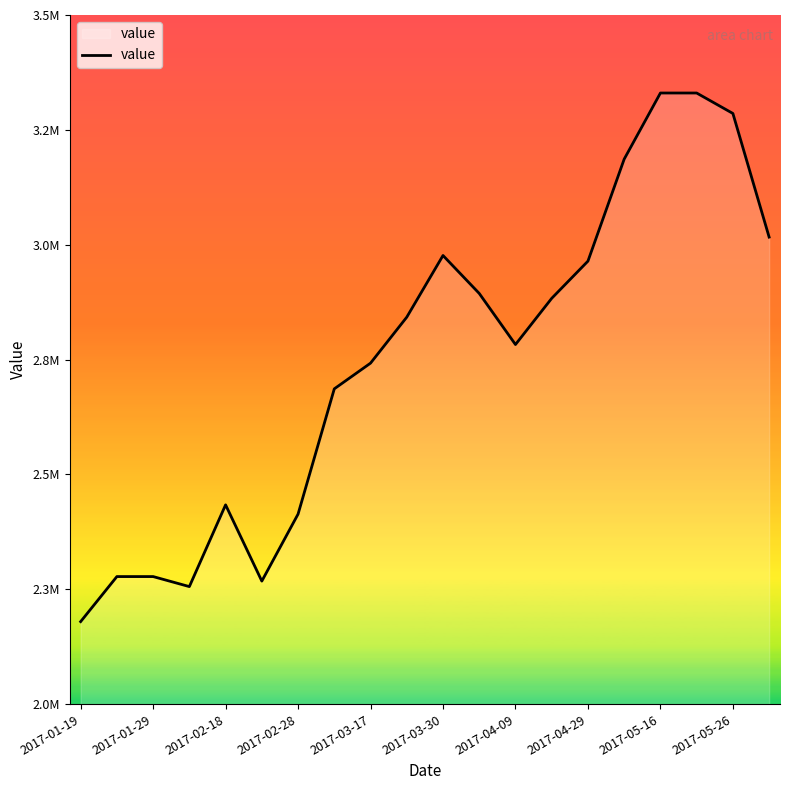

Does the chart display data point markers on the line(s)?

No